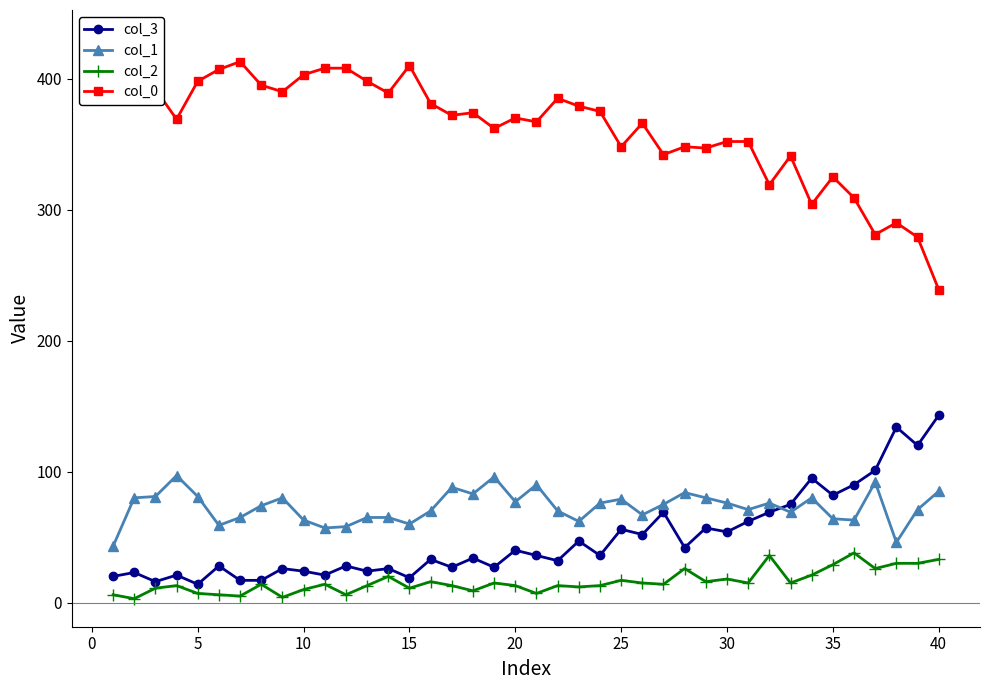

Is the value of col_2 at 35 greater than the value of col_3 at 5?

Yes